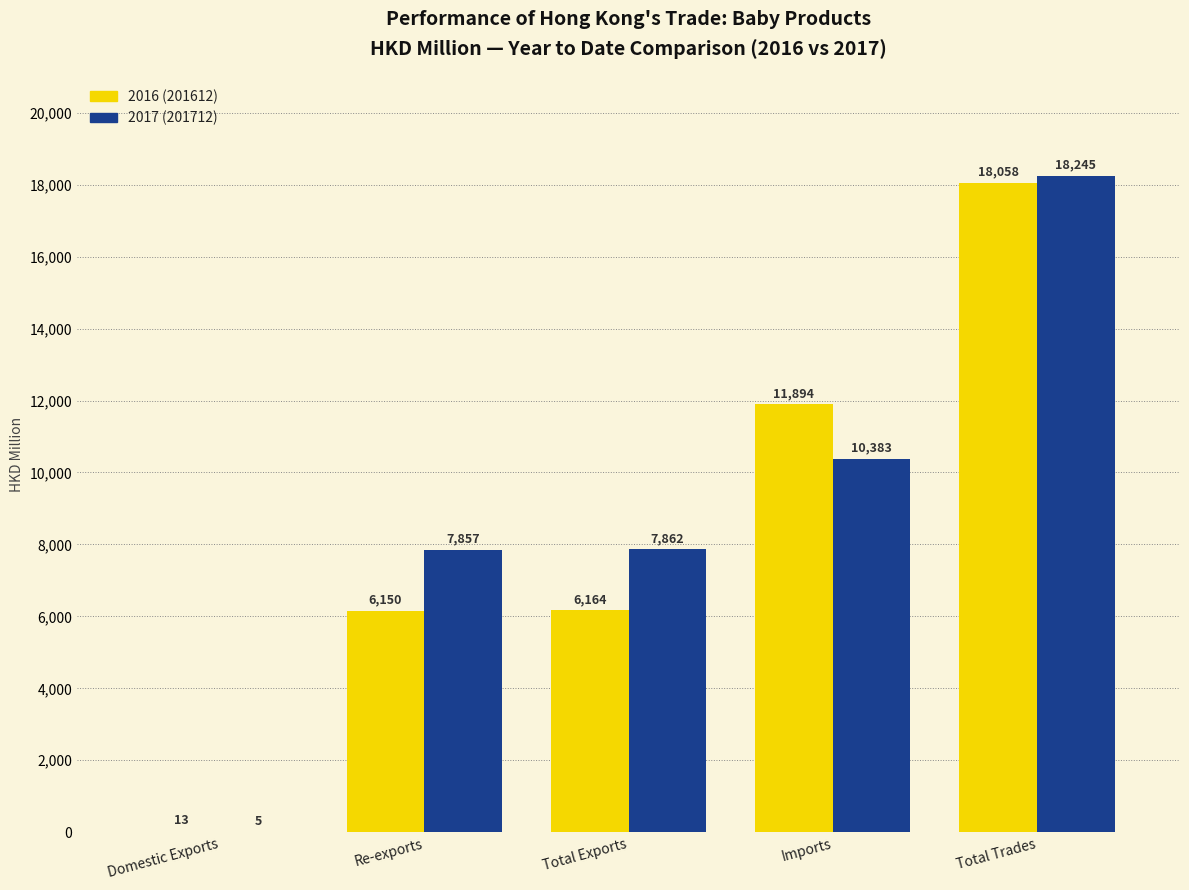

At which category is the sum across all series the highest?

Total Trades